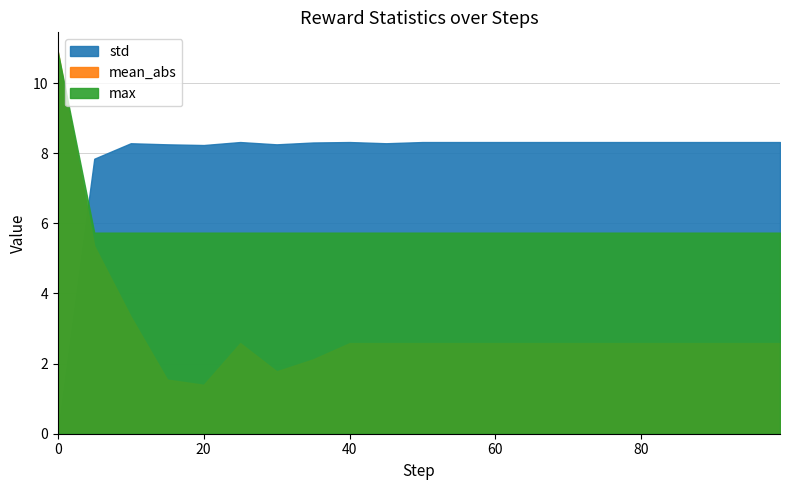

How many times do max and std cross each other?

1